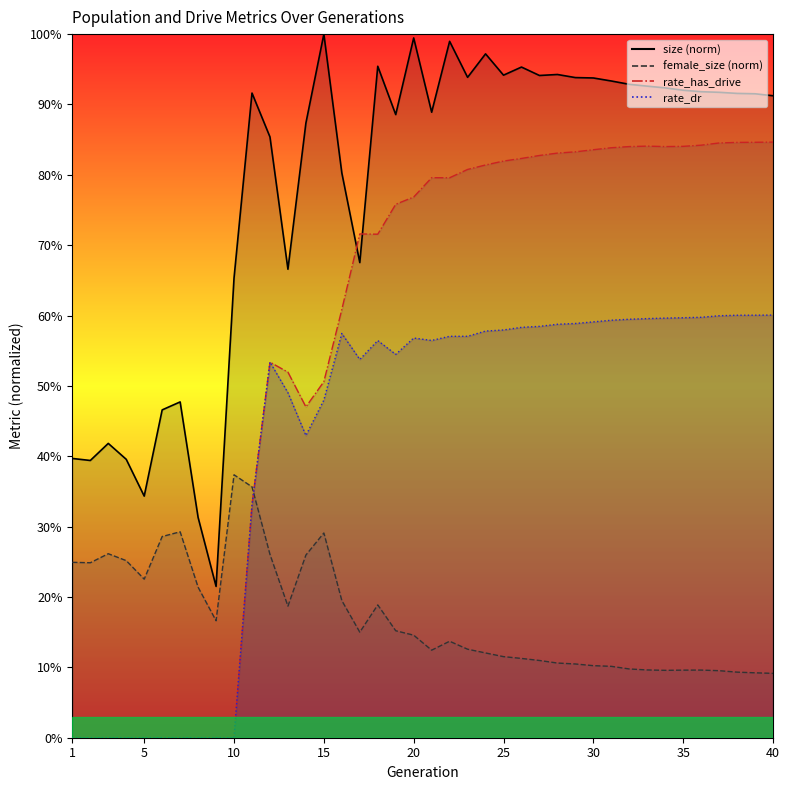

What are all the series names shown in the legend?

size, female_size, rate_dr, rate_has_drive